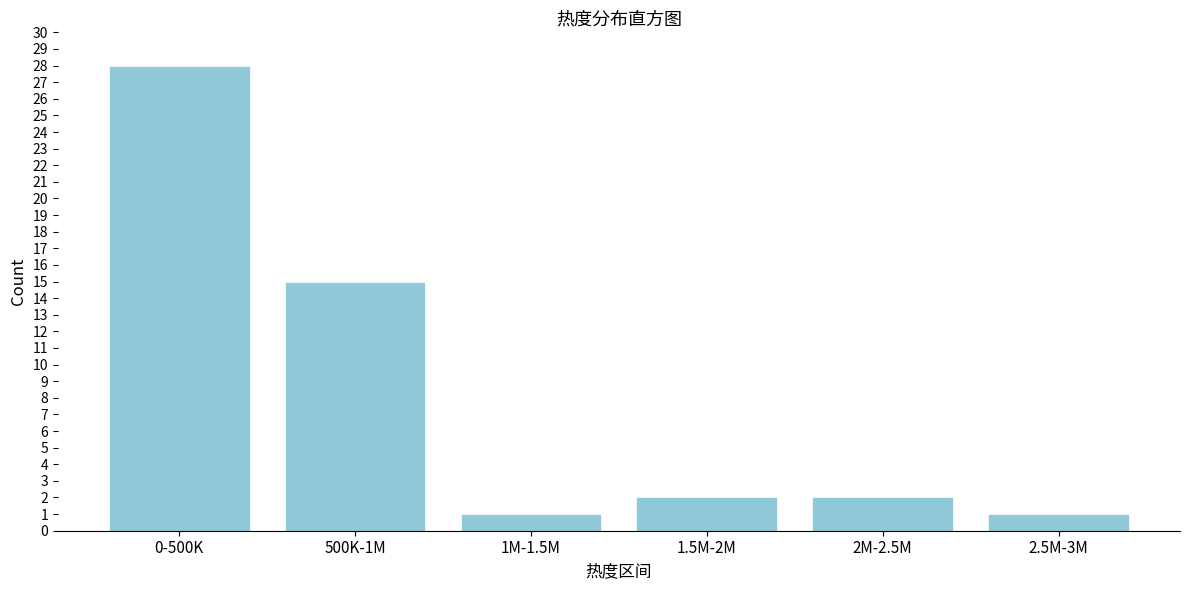

Reading right to left, list all the values displayed in this chart.

1	2	2	1	15	28